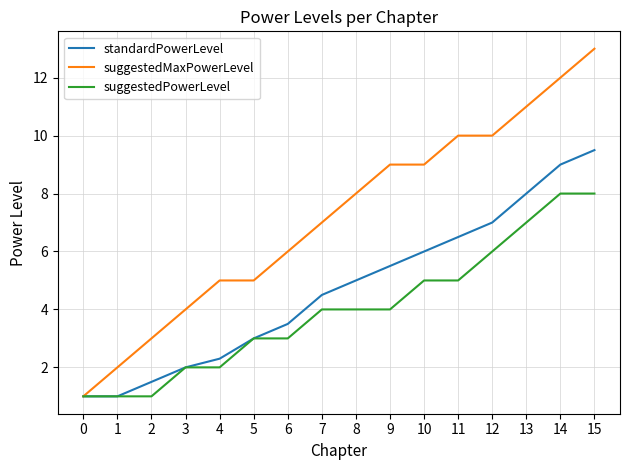

Rank the series at 9 from highest to lowest value.

suggestedMaxPowerLevel, standardPowerLevel, suggestedPowerLevel